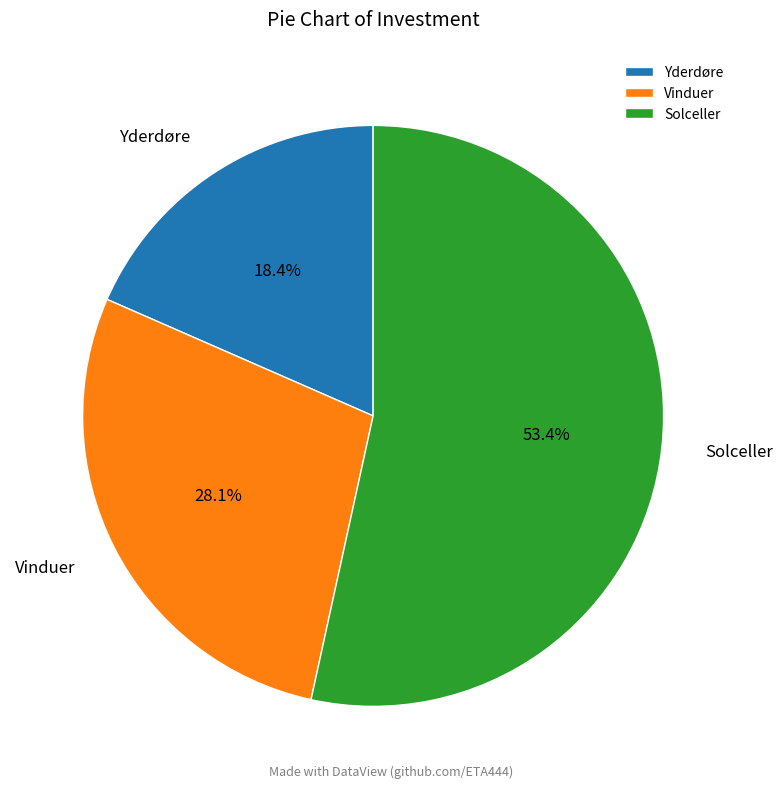

Count the number of slices in the pie.

3